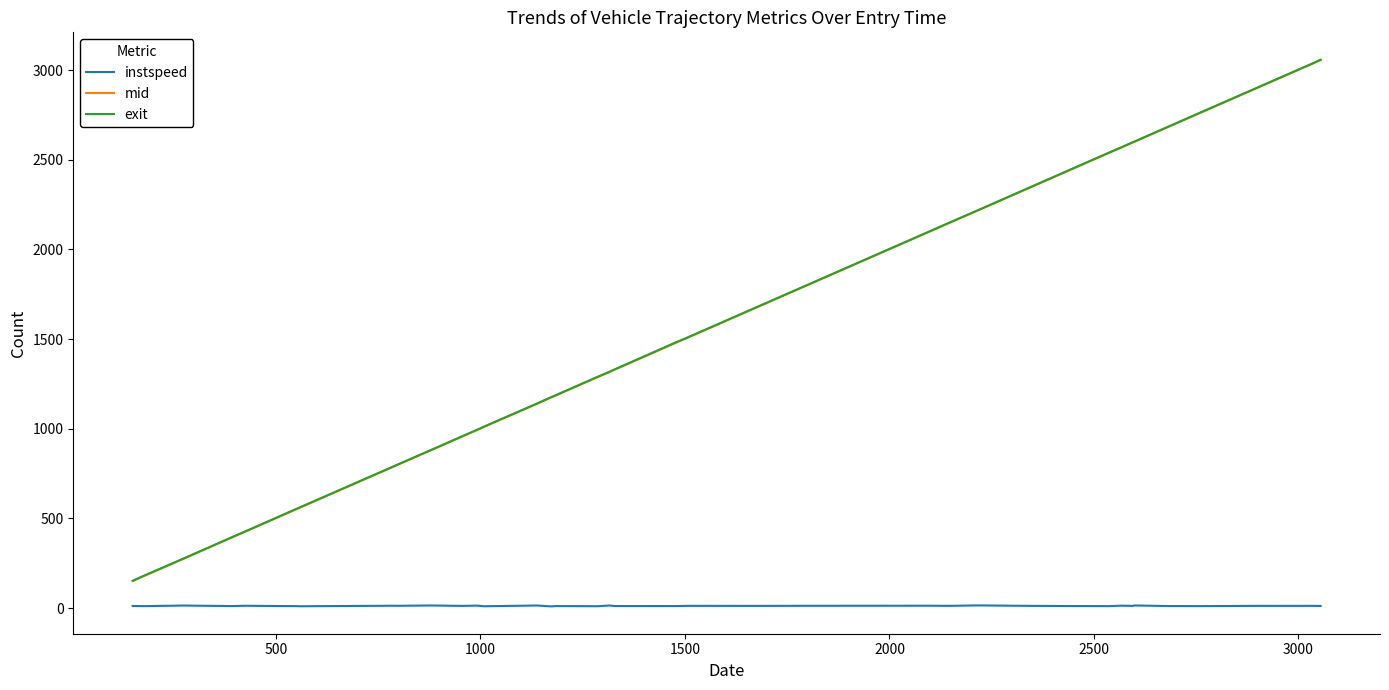

True or false: mid and instspeed intersect in this chart.

False